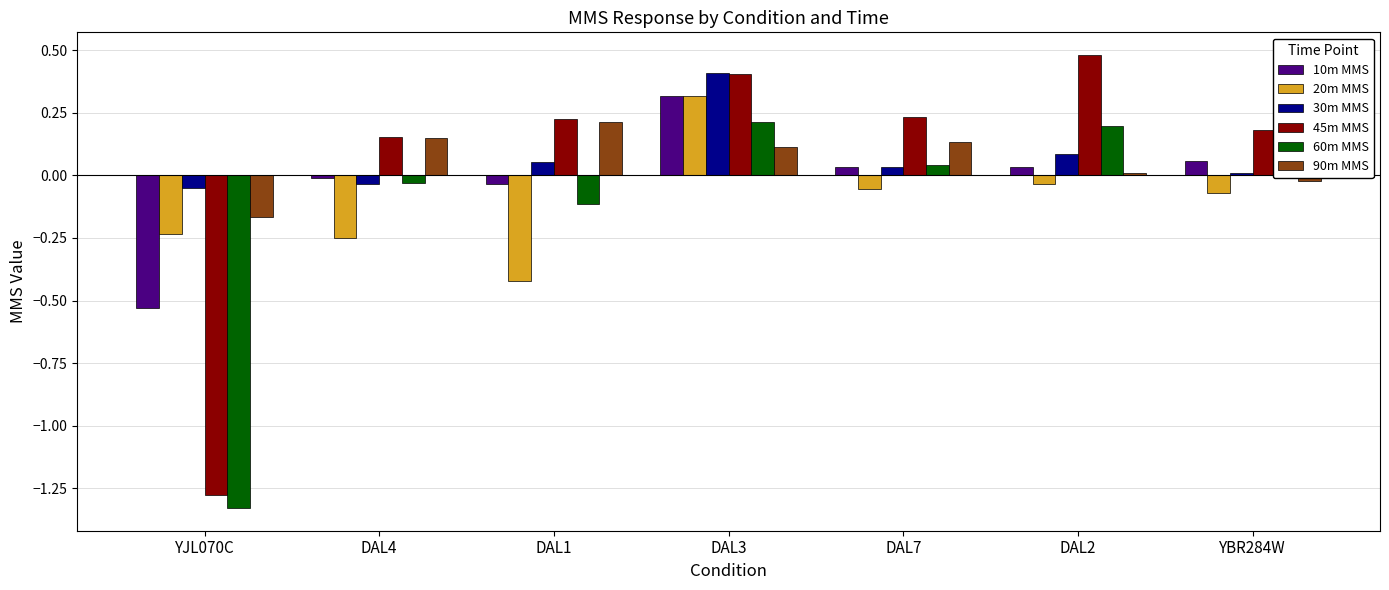

How many values in 60m MMS are above zero?

4